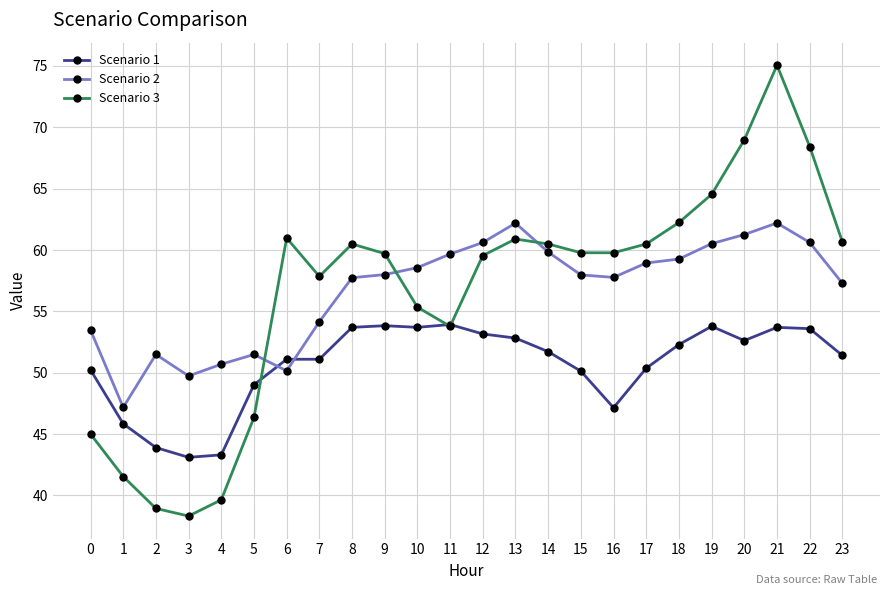

What is the difference between the highest and lowest values at 2?

12.5